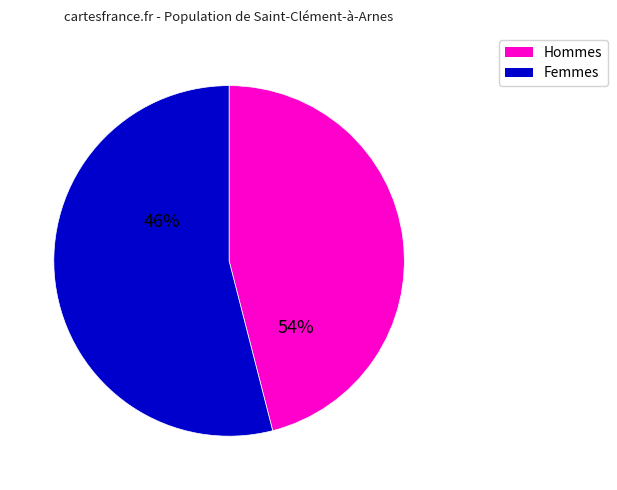

Is it true that Outlet is 43% of the pie?

False